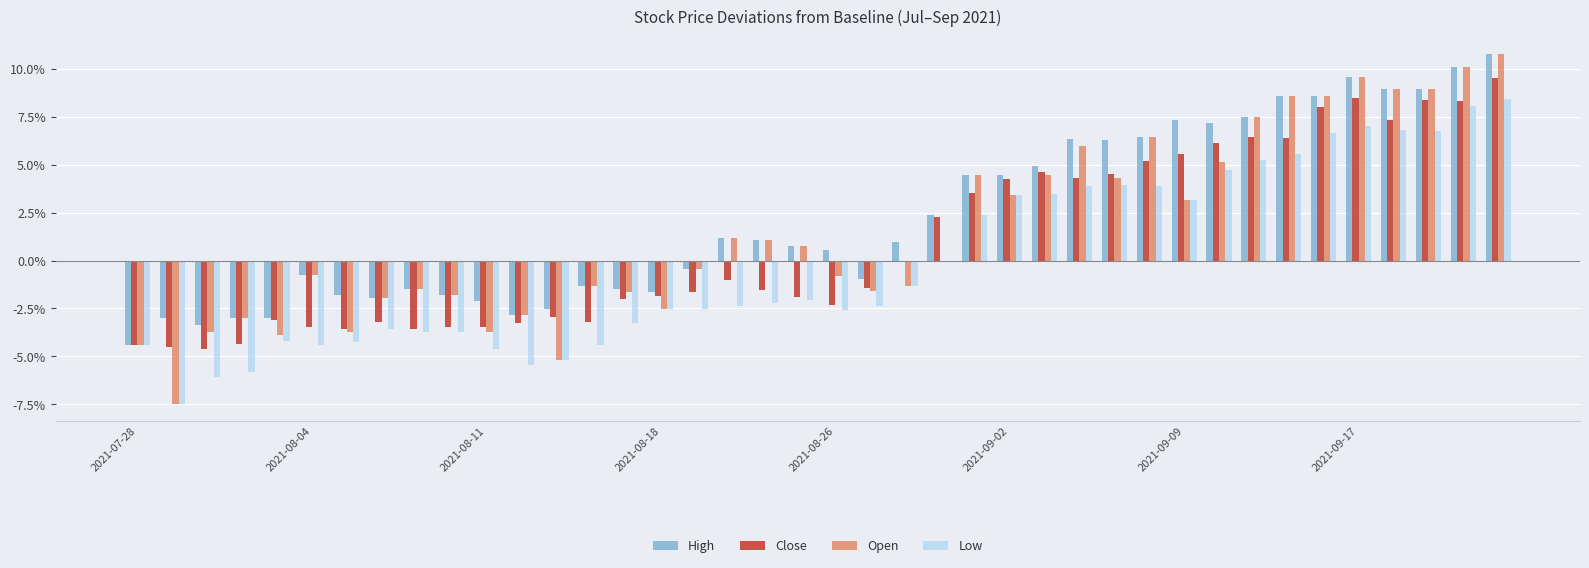

What is the greatest value displayed?

10.7